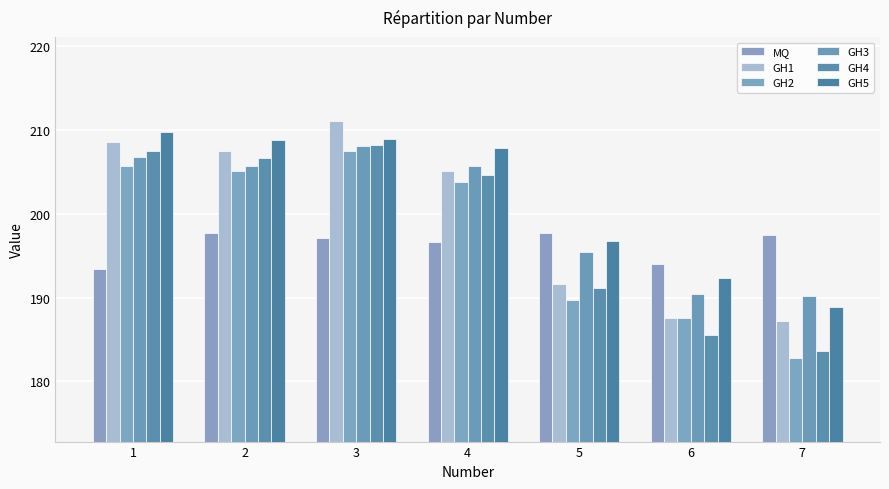

What is the total value across all series at 3?

1240.9